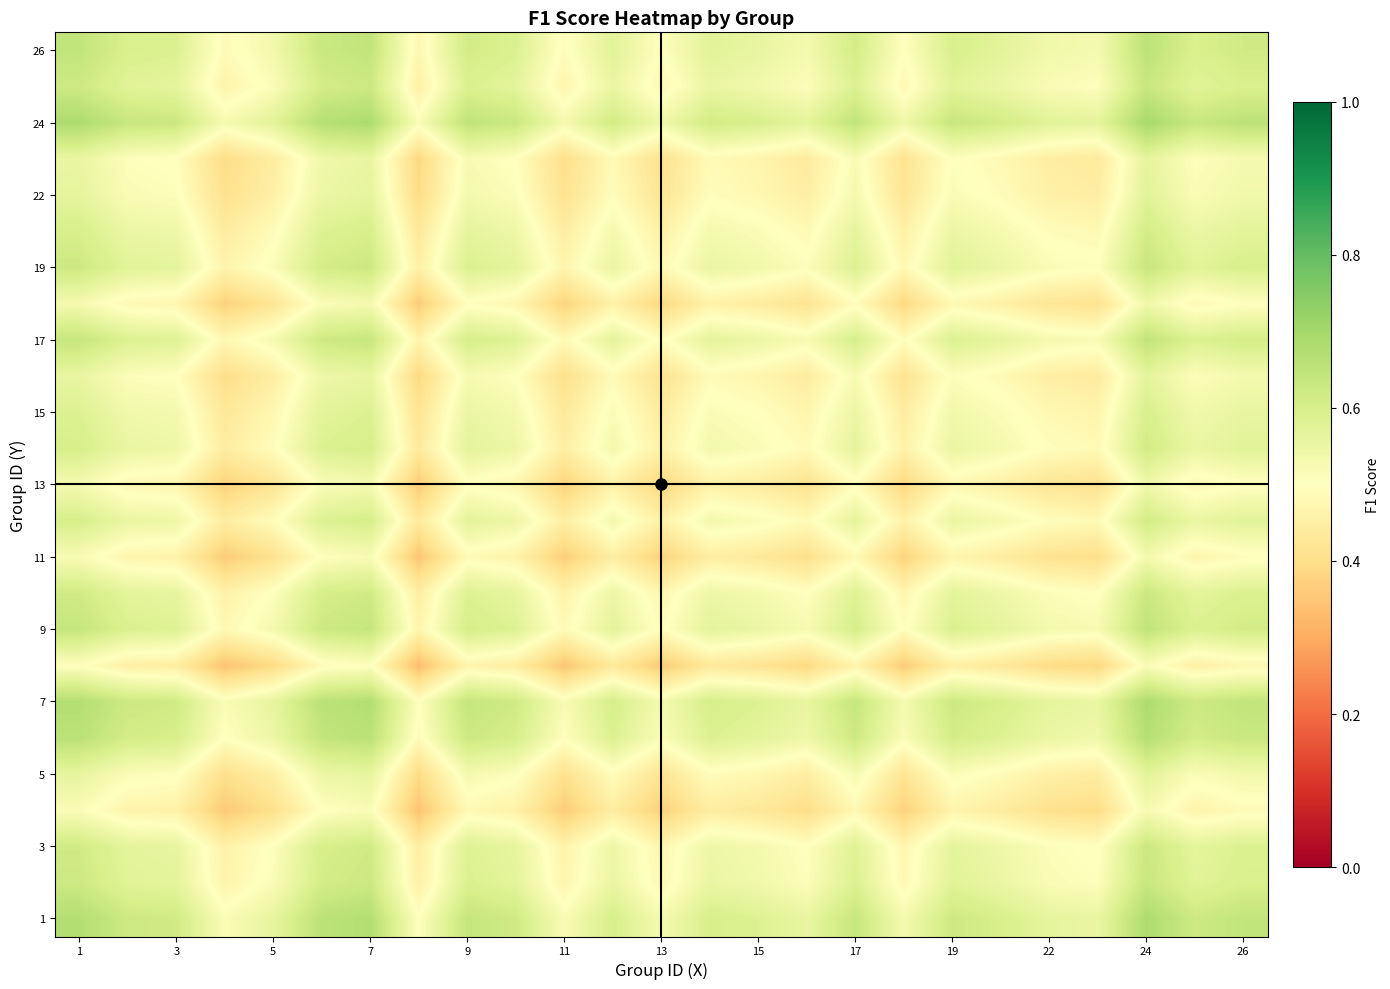

Count the number of data series in this chart.

25